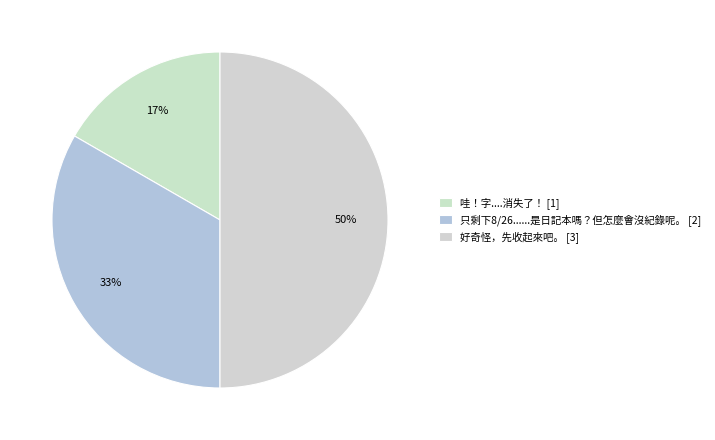

What percentage do 好奇怪，先收起來吧。 and 哇！字....消失了！ together represent?

66.7%